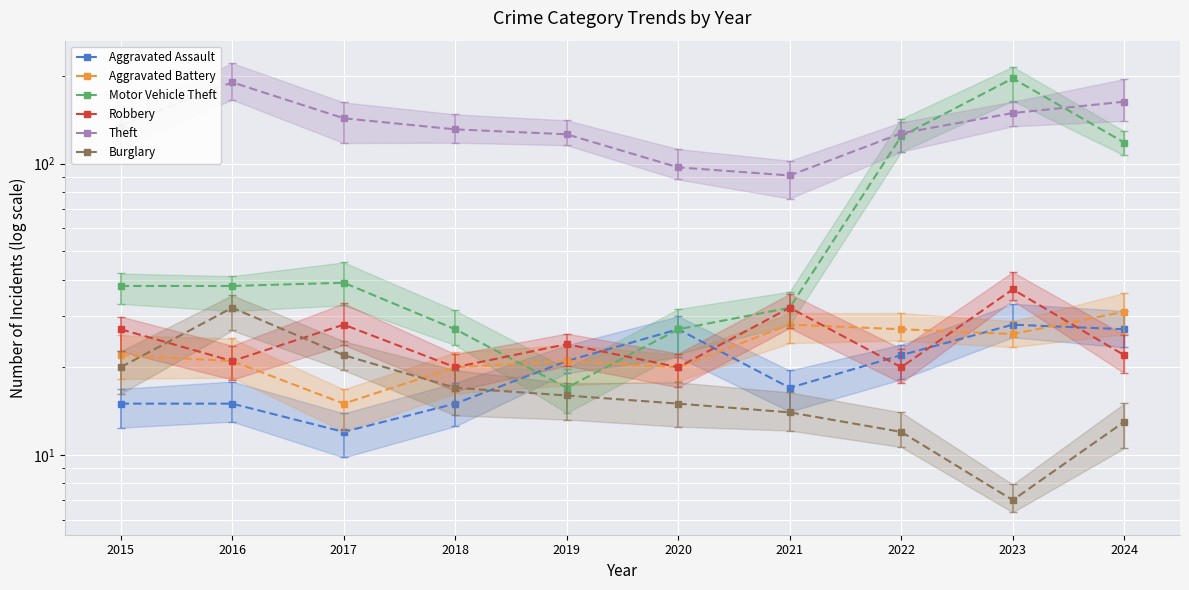

In Motor Vehicle Theft, how many points are lower than both neighbors (excluding endpoints)?

1